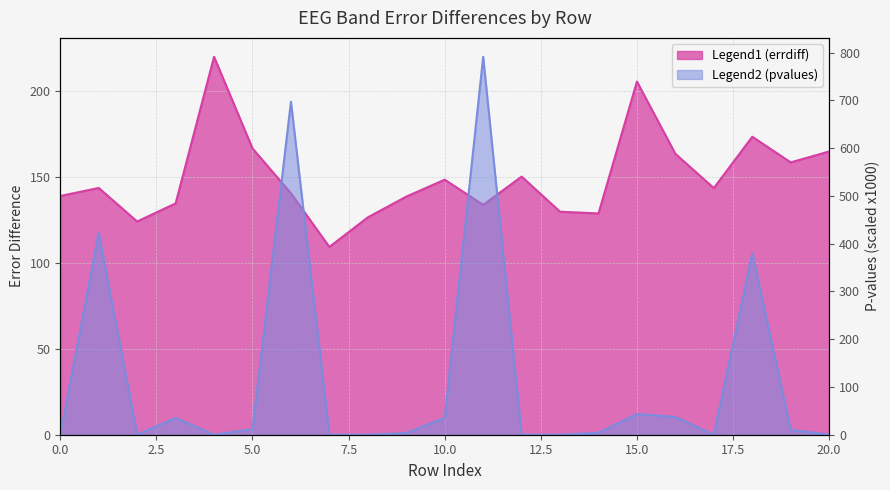

At which label does pvalues_scaled first exceed 4?

1